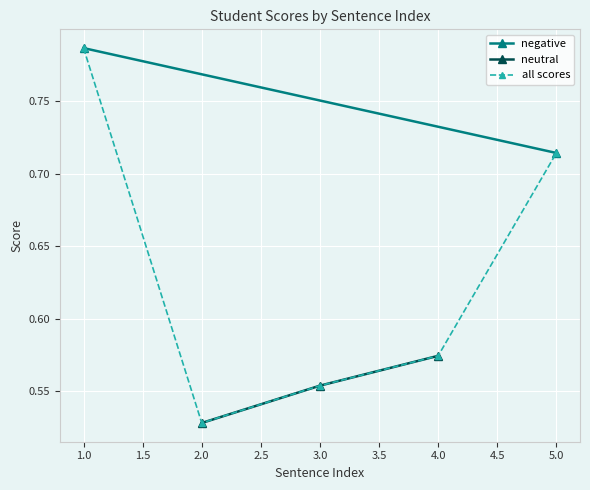

Rank the categories by neutral value from lowest to highest.

2.0, 3.0, 4.0